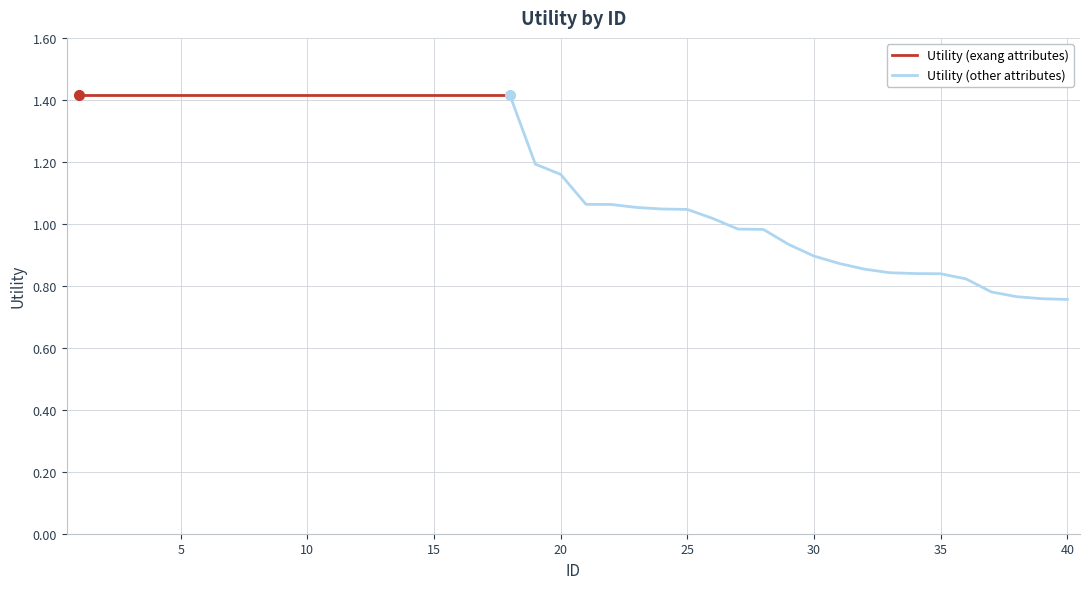

True or false: there are more than 2 points higher than both neighbors.

False